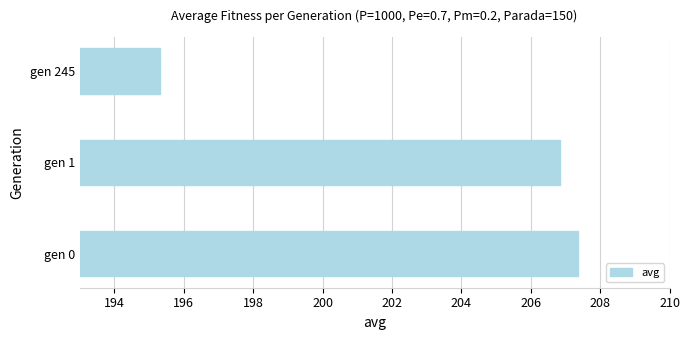

What is the average value?

203.2